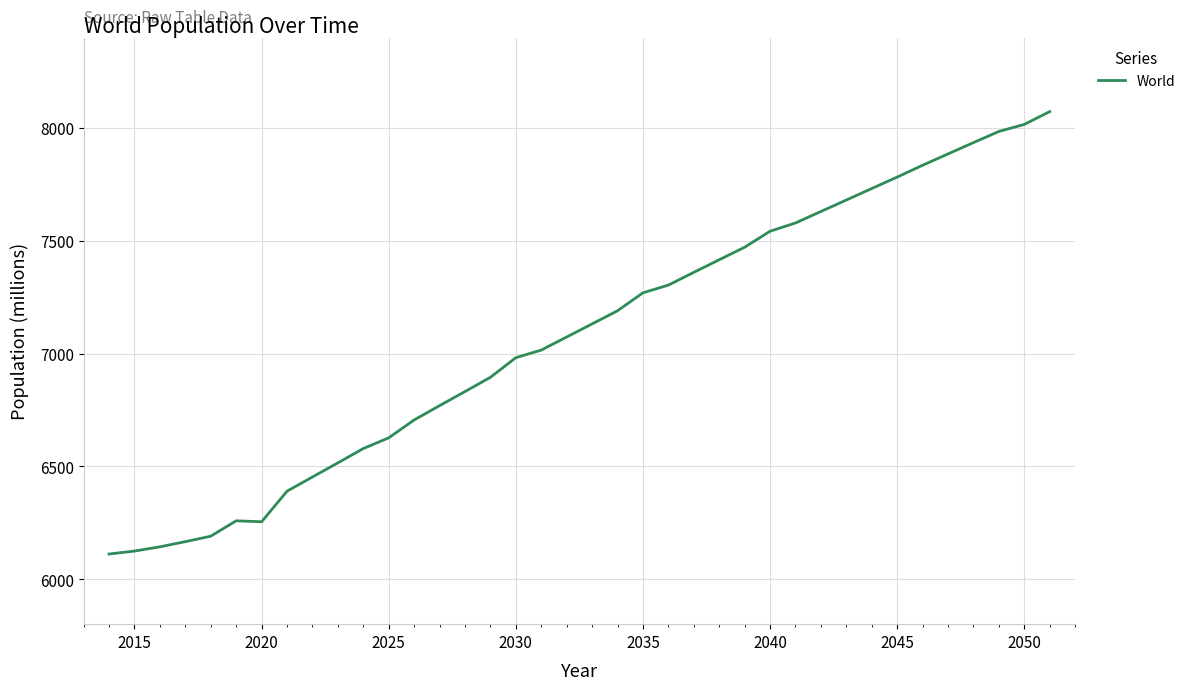

What is the difference between the maximum and minimum values?

1961.5